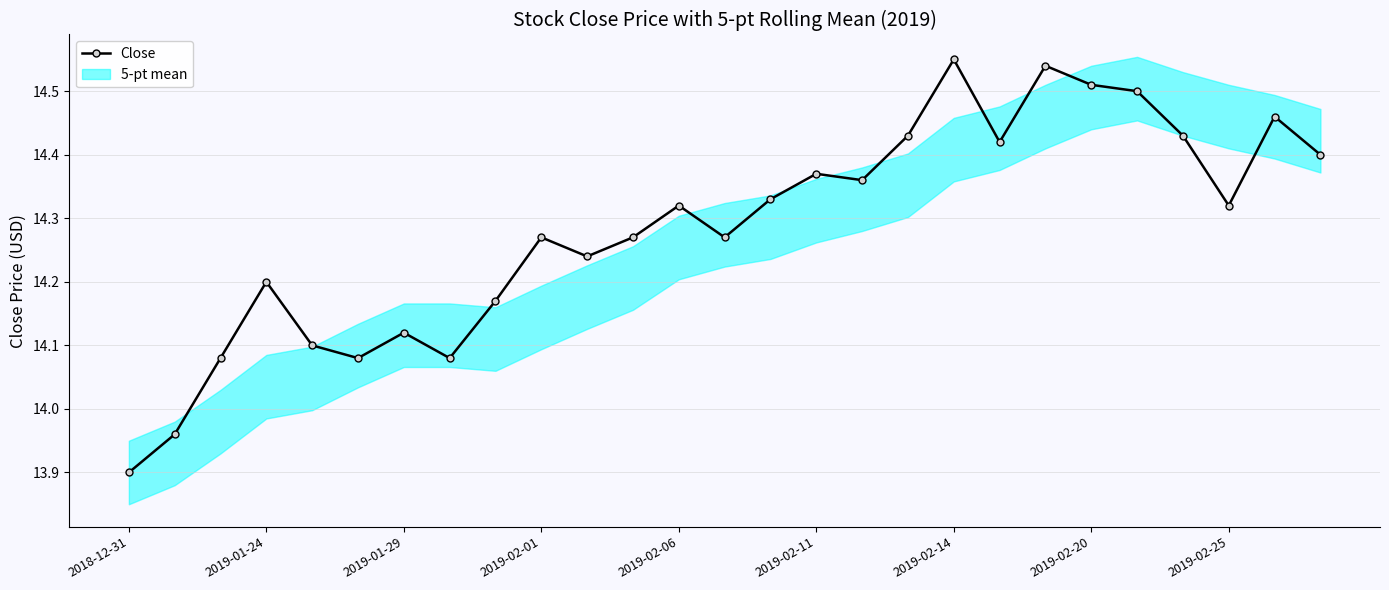

How many points are lower than both their immediate neighbors (excluding endpoints)?

7